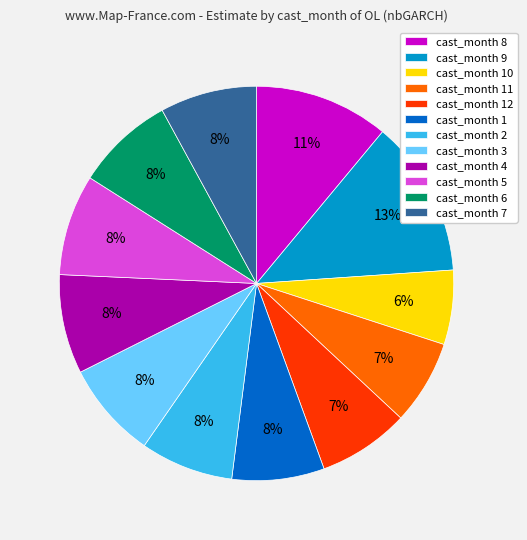

Between cast_month 1 and cast_month 8, which is larger?

cast_month 8